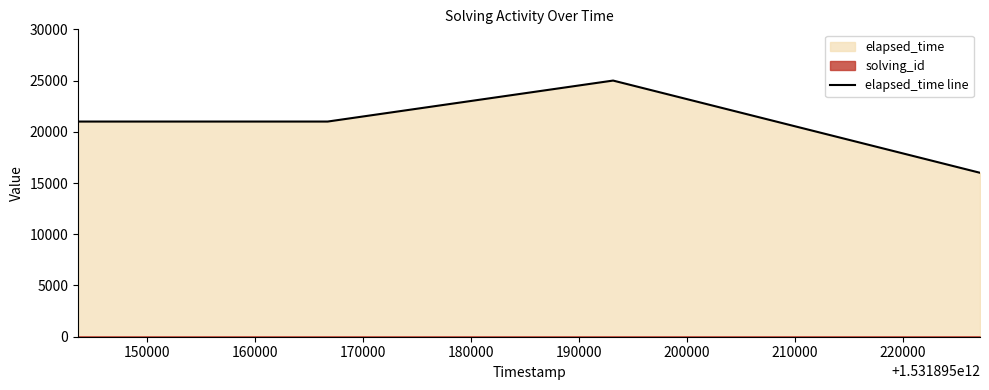

In elapsed_time line, how many points are higher than both neighbors (excluding endpoints)?

1